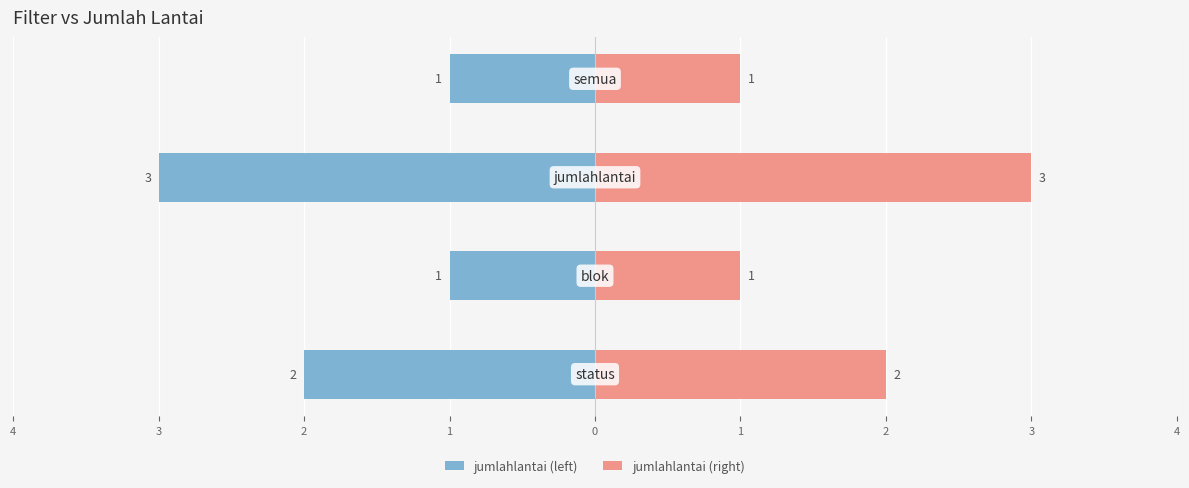

What are all the series names shown in the legend?

jumlahlantai (left), jumlahlantai (right)